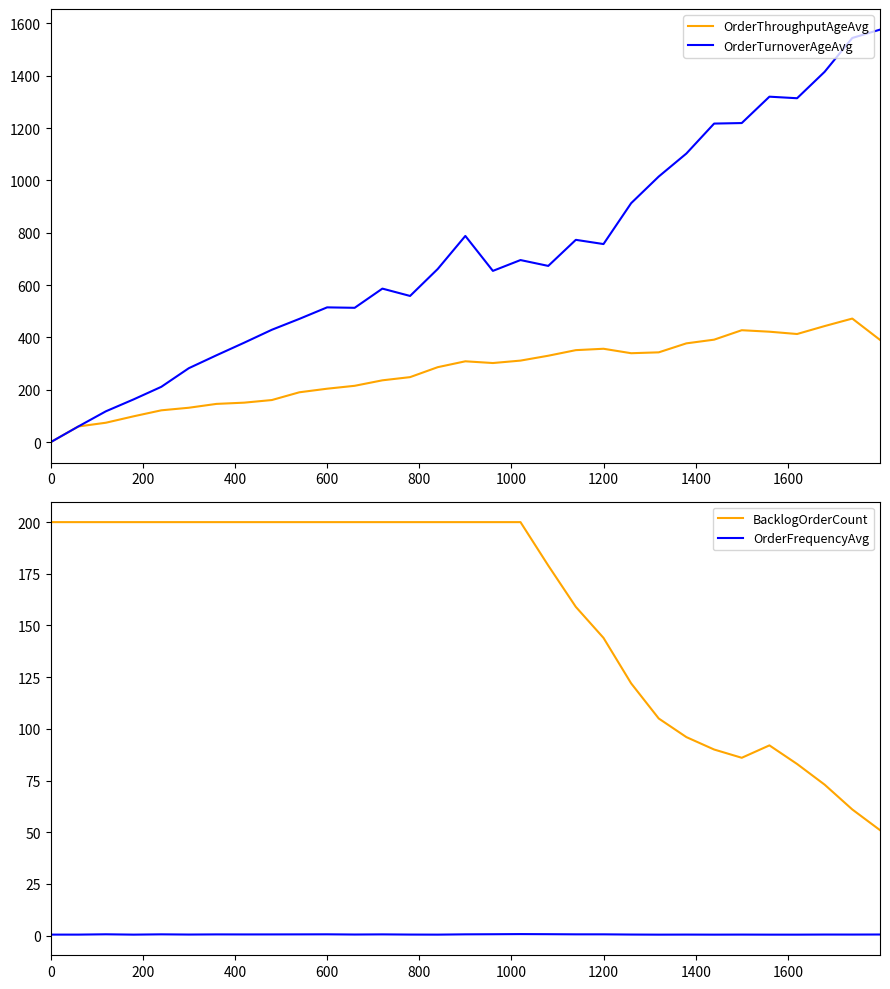

Which series has the largest total across all categories?

OrderTurnoverAgeAvg